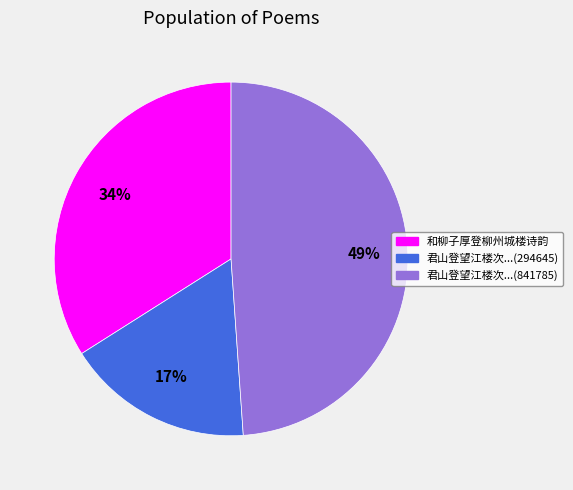

To the nearest percent, what is the difference between the largest and smallest slice percentages?

32%